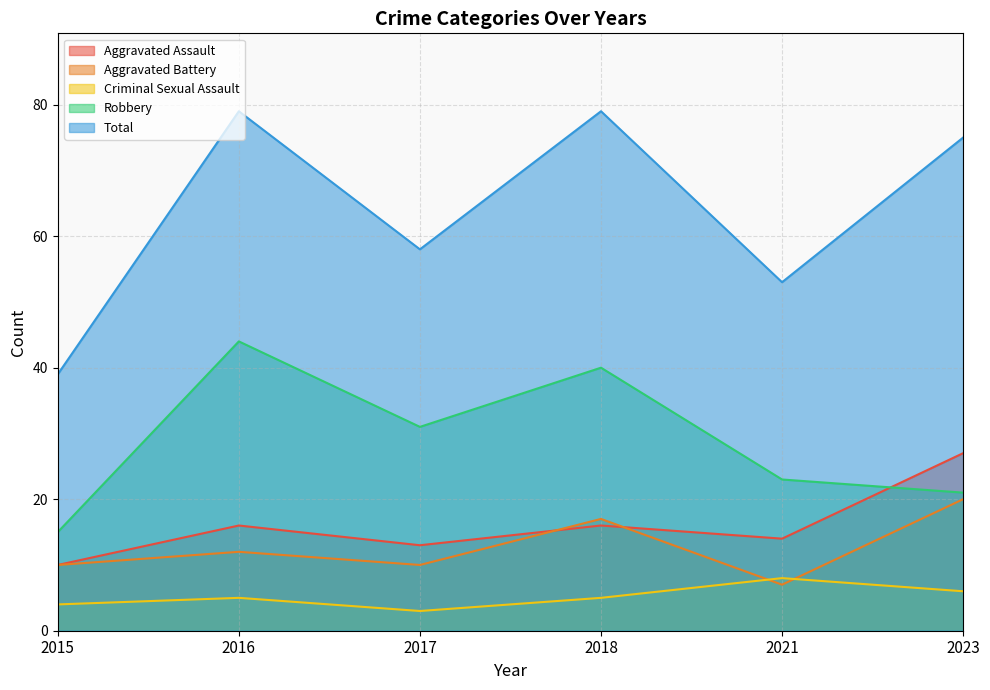

List the labels in order of Criminal Sexual Assault value, smallest first.

2017, 2015, 2016, 2018, 2023, 2021